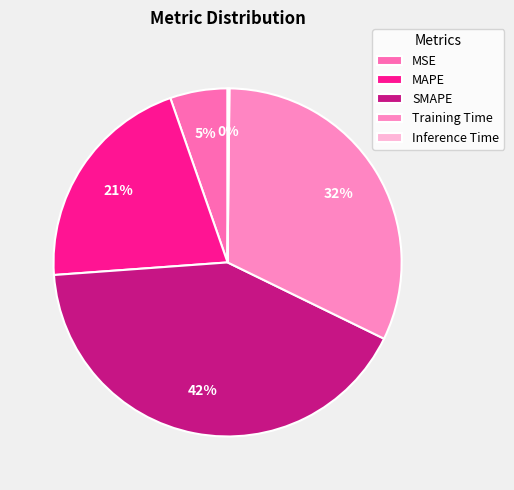

Count the number of slices in the pie.

5